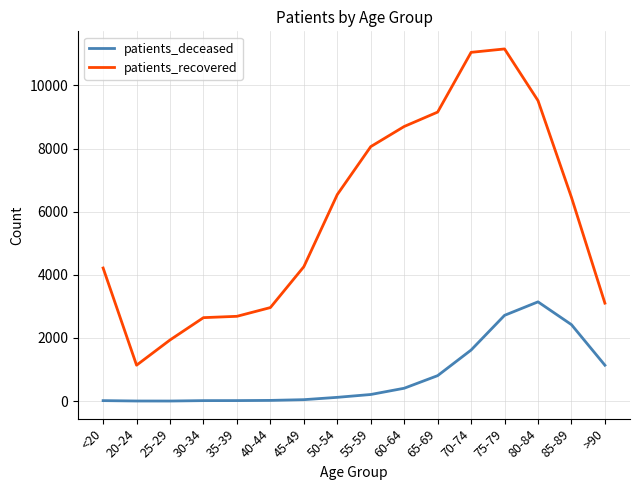

The value of patients_deceased at 80-84 is 4884. True or false?

False